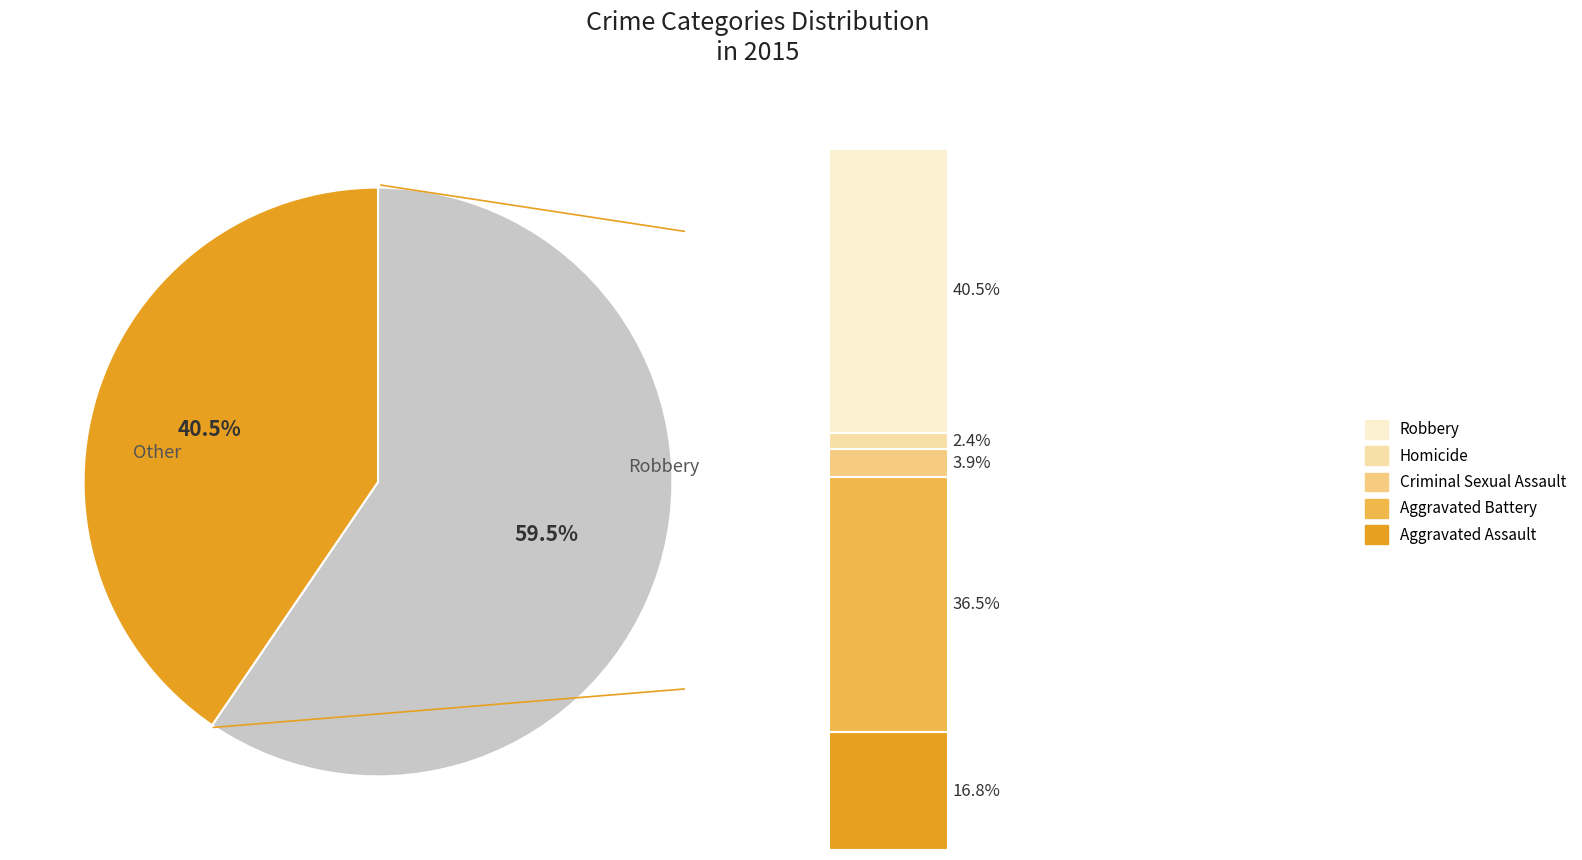

To the nearest percent, what portion does Aggravated Assault represent?

17%